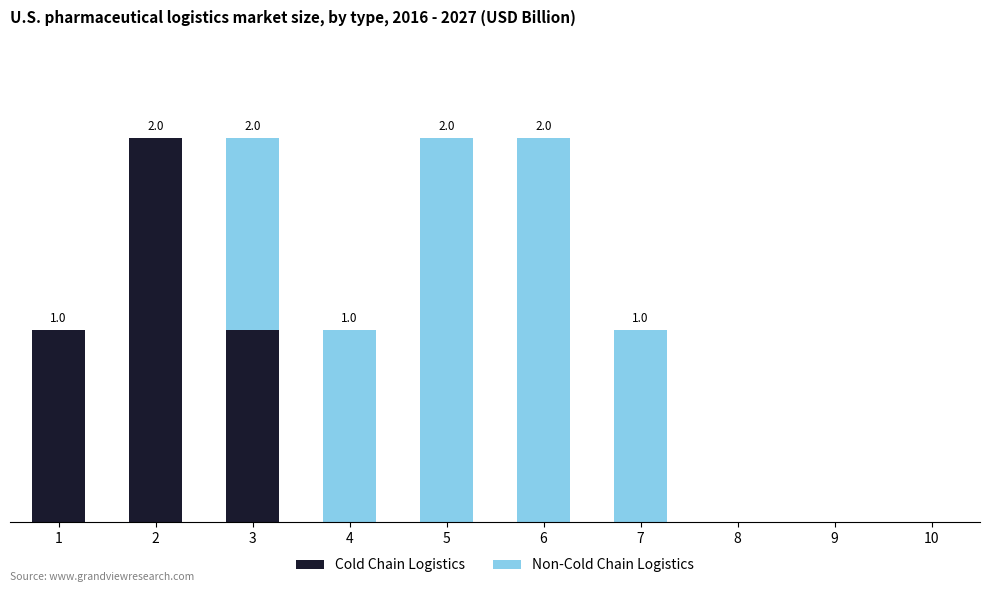

Count the Cold Chain Logistics values in the range 0 to 1.

9